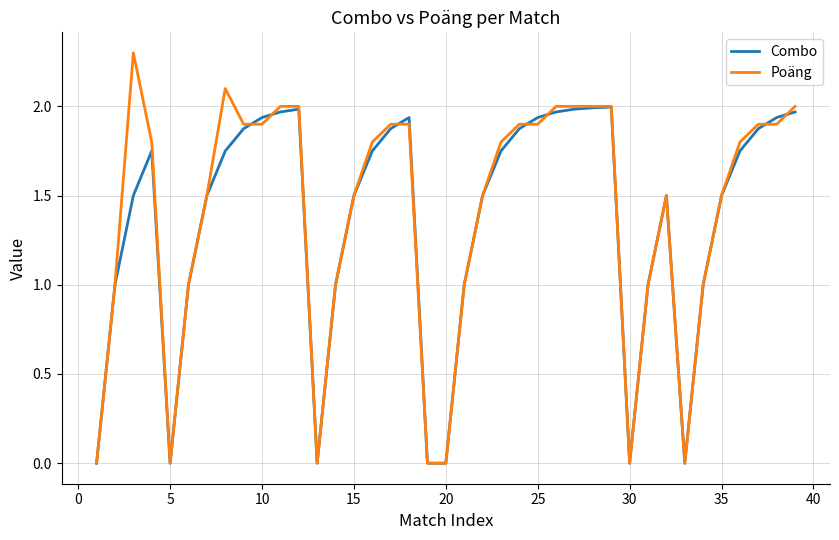

Which series has the widest spread of values?

Poäng